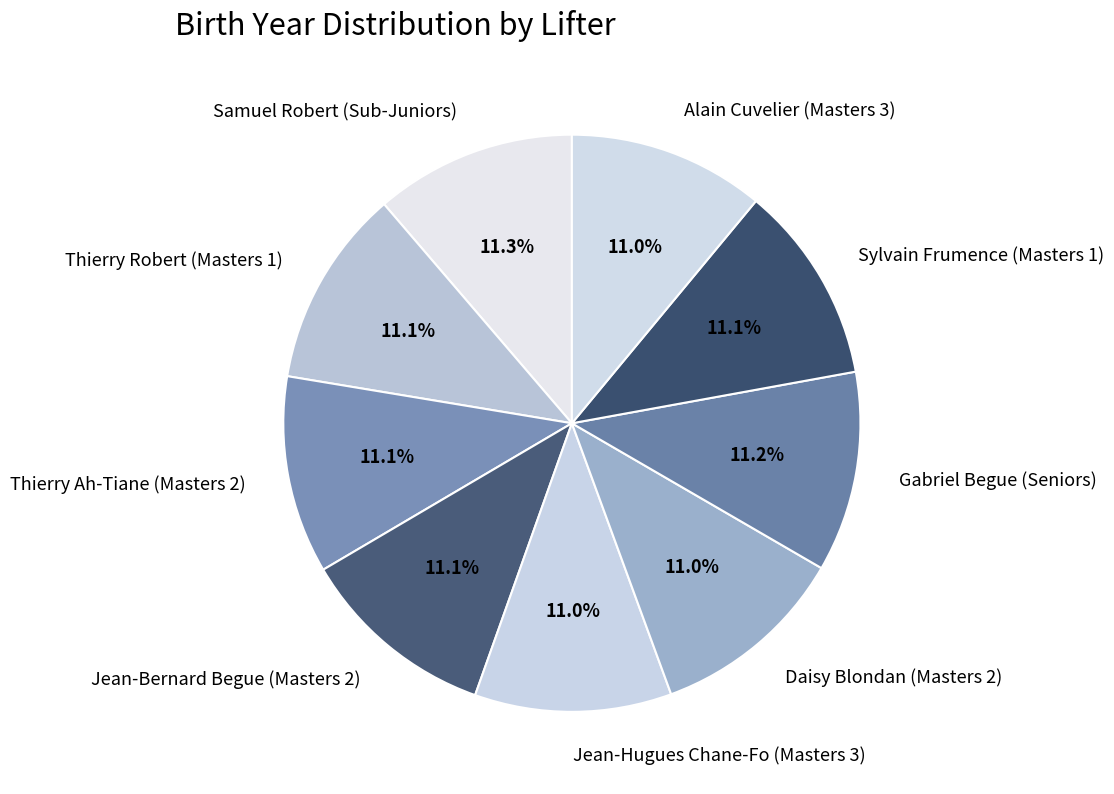

To the nearest percent, what percentage of the pie is Jean-Bernard Begue (Masters 2)?

11%